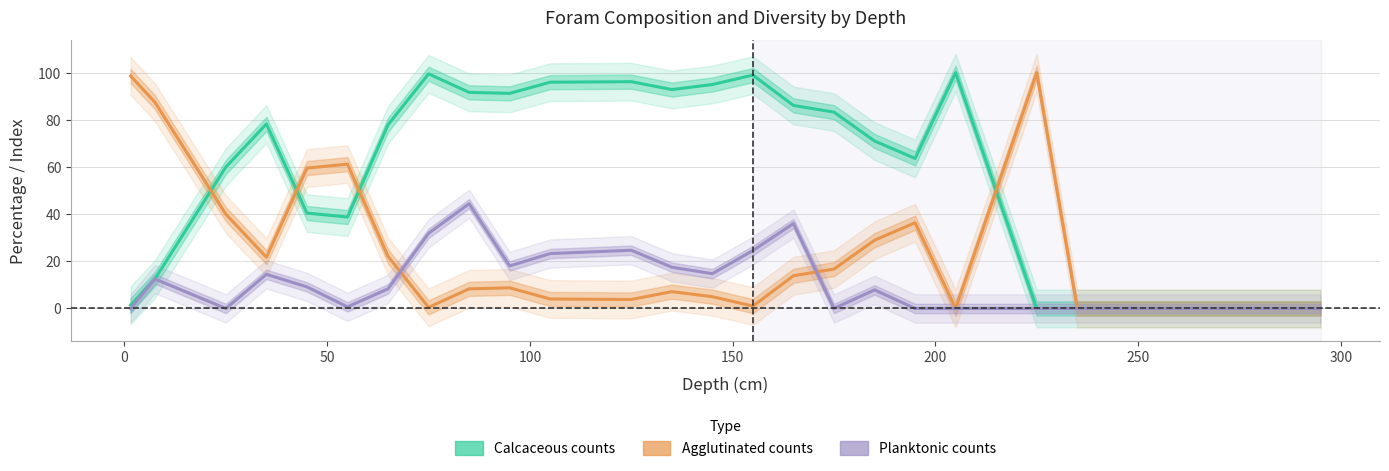

The Planktonic counts series shows -19.9 at 18. True or false?

False